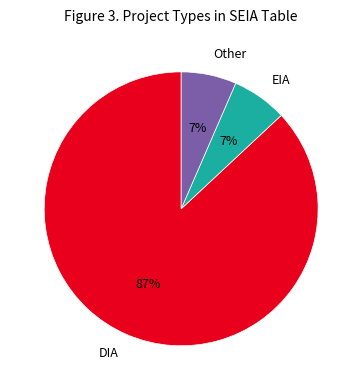

Is it true that DIA is 74% of the pie?

False